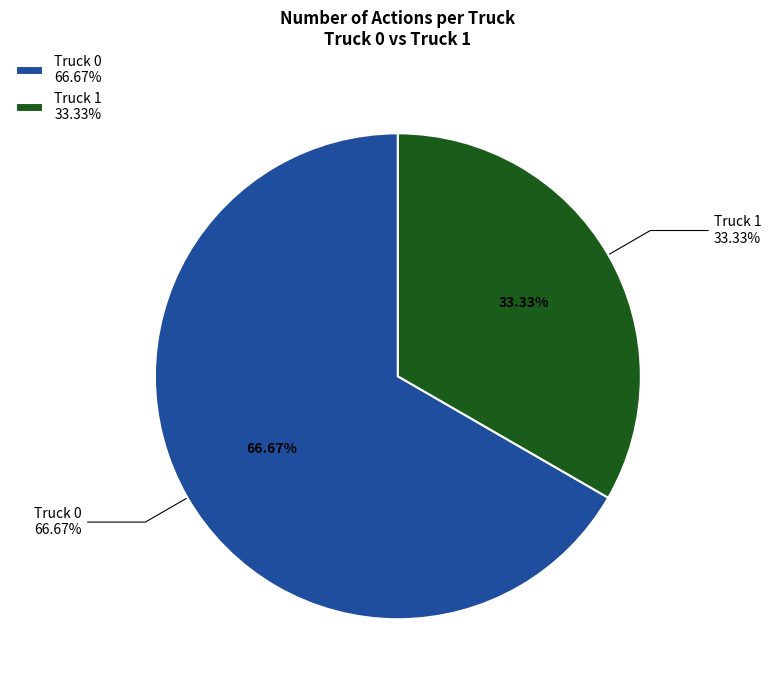

What is the change in value from Truck 0 to Truck 1?

-4